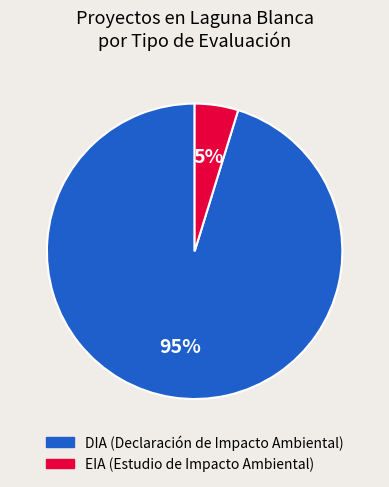

To the nearest percent, what is the average slice percentage?

50%